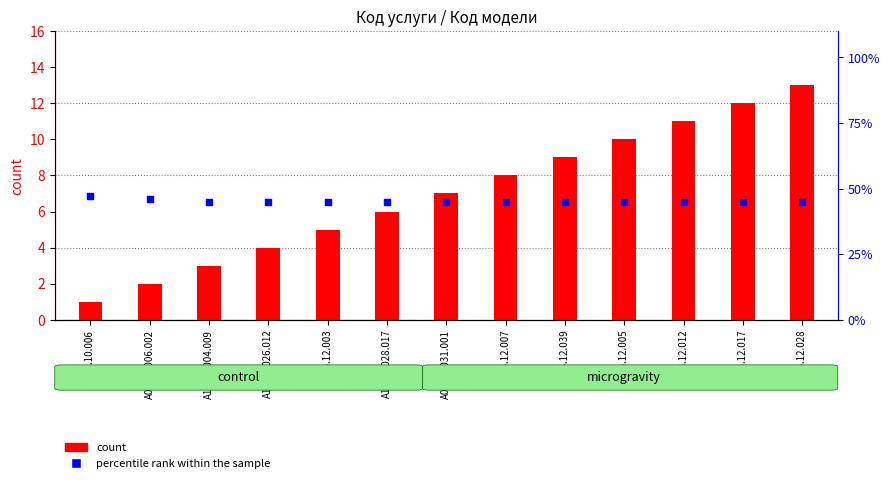

Which series contains the lowest Y value?

count